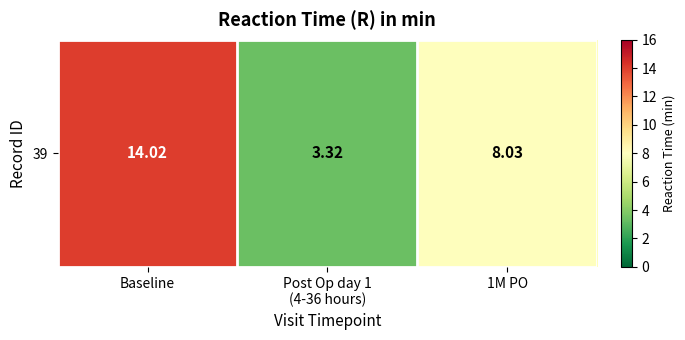

Rank the categories by value from highest to lowest.

Baseline, 1M PO, Post Op day 1
(4-36 hours)